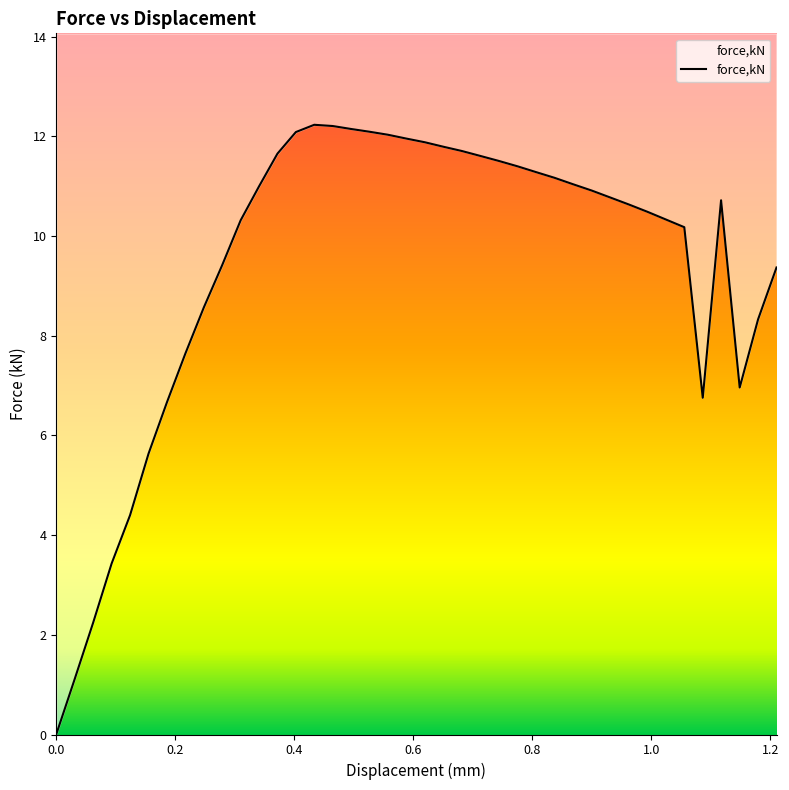

Reading left to right, what are all the values shown in this chart?

0.0	1.1	2.2	3.4	4.4	5.6	6.7	7.6	8.6	9.4	10.3	11.0	11.7	12.1	12.2	12.2	12.1	12.1	12.0	12.0	11.9	11.8	11.7	11.6	11.5	11.4	11.3	11.2	11.0	10.9	10.8	10.6	10.5	10.3	10.2	6.8	10.7	7.0	8.3	9.4